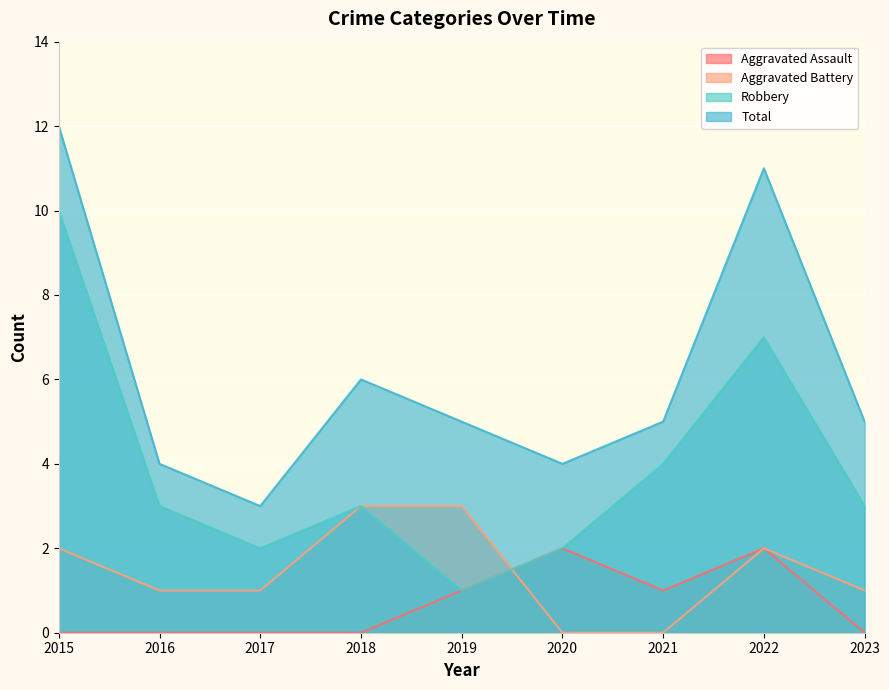

How many positive values does the Aggravated Battery series have?

7